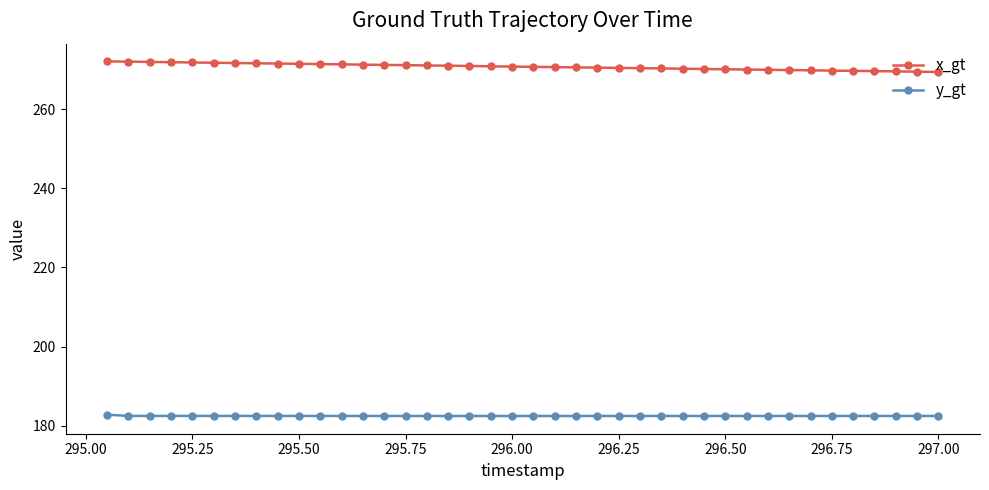

True or false: x_gt and y_gt intersect in this chart.

False